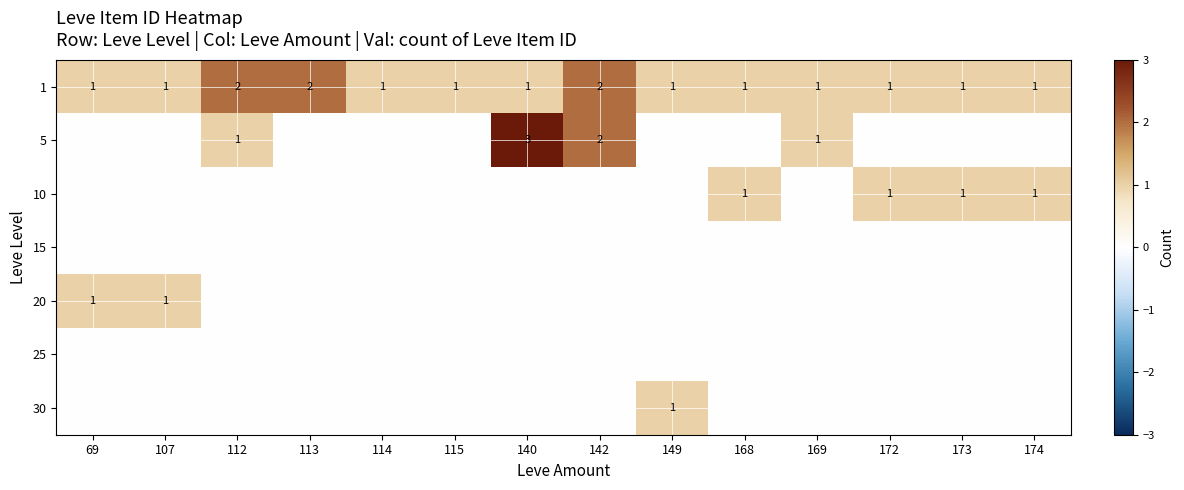

List the labels in order of 1 value, smallest first.

69, 107, 114, 115, 140, 149, 168, 169, 172, 173, 174, 112, 113, 142